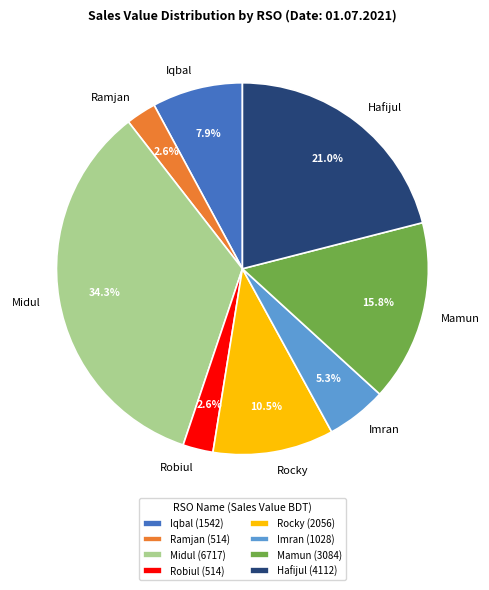

Which has a higher value, Ramjan or Mamun?

Mamun